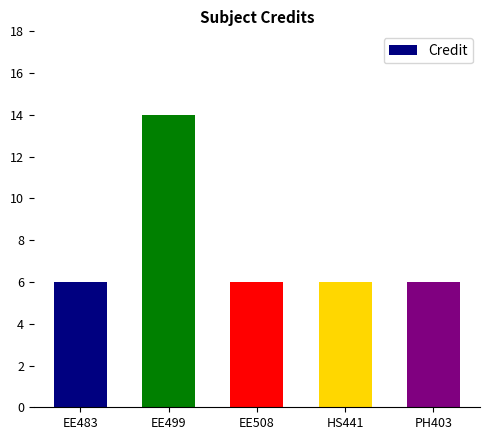

What is the greatest value displayed?

14